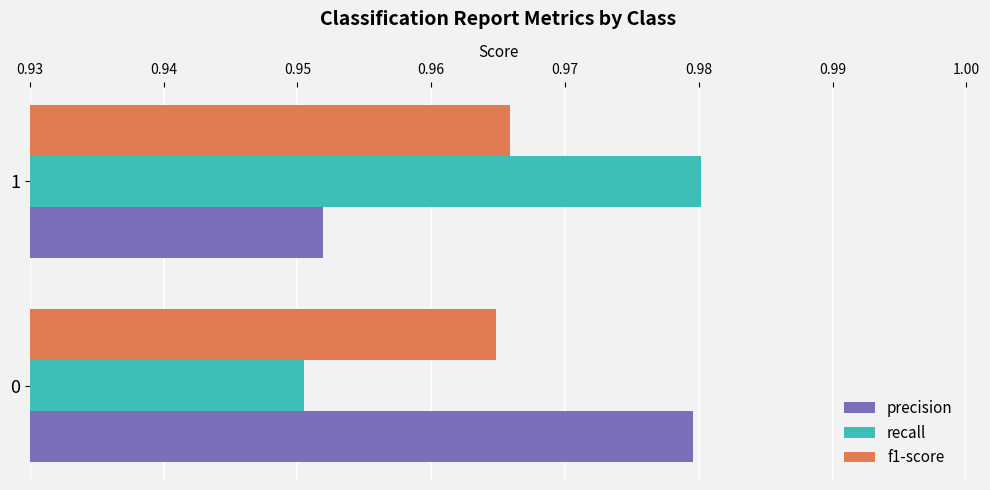

Is the value of precision at 0 greater than the value of f1-score at 1?

Yes